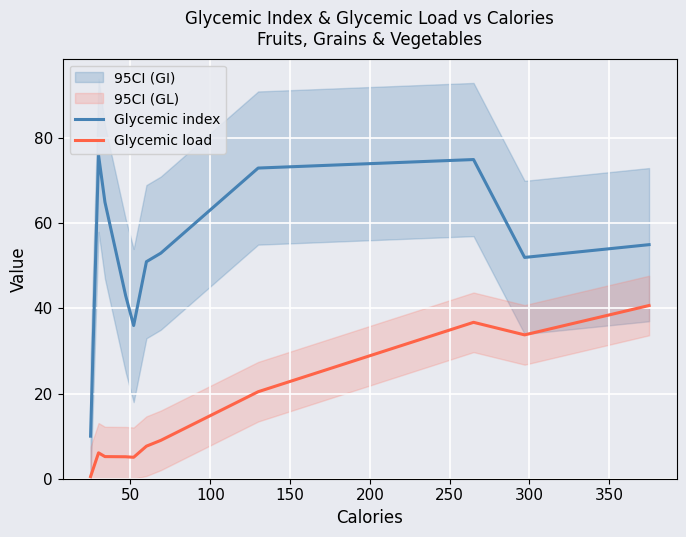

What is the highest value of the Glycemic index series?

76.0